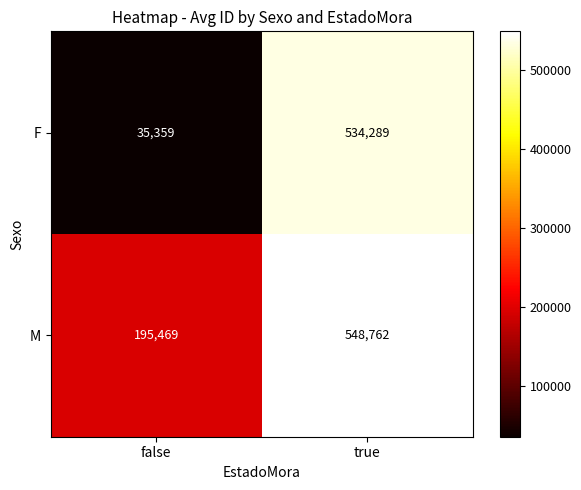

At which category is the sum across all series the highest?

true